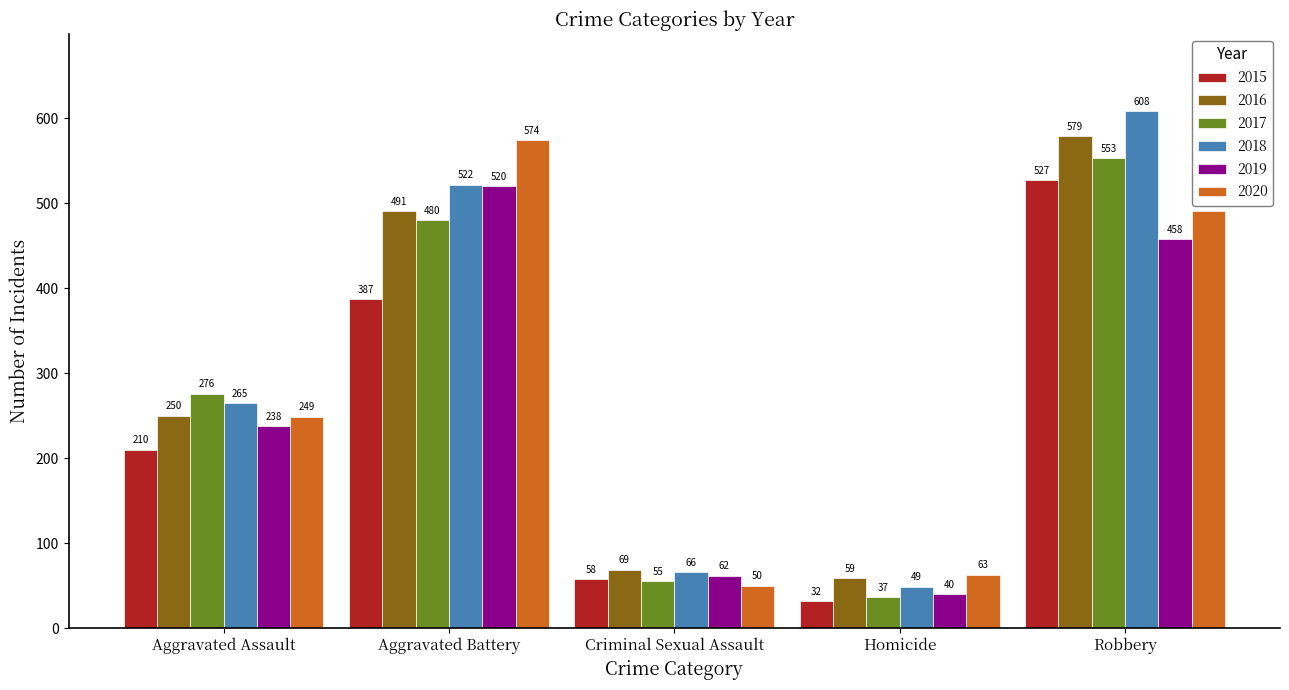

Read the 2019 value at Criminal Sexual Assault, to the nearest 50.

50